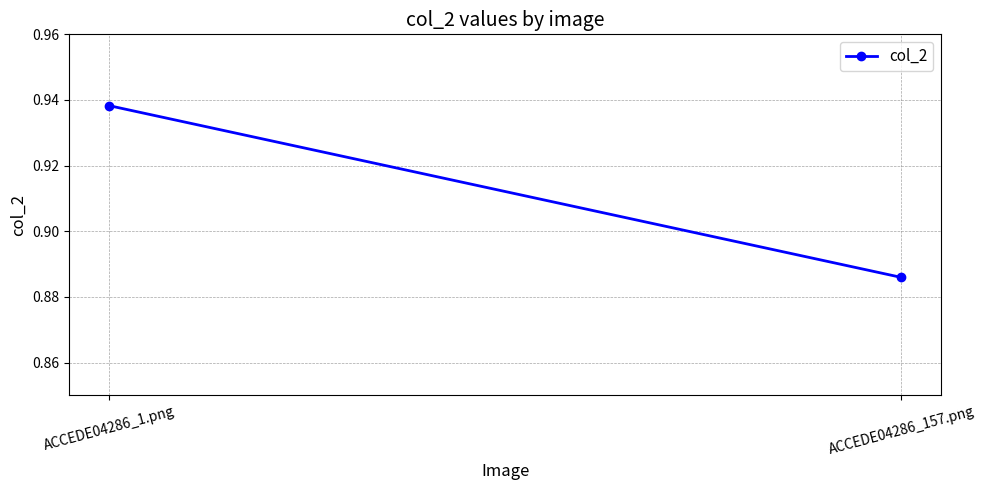

What position from the right is ACCEDE04286_1.png?

2